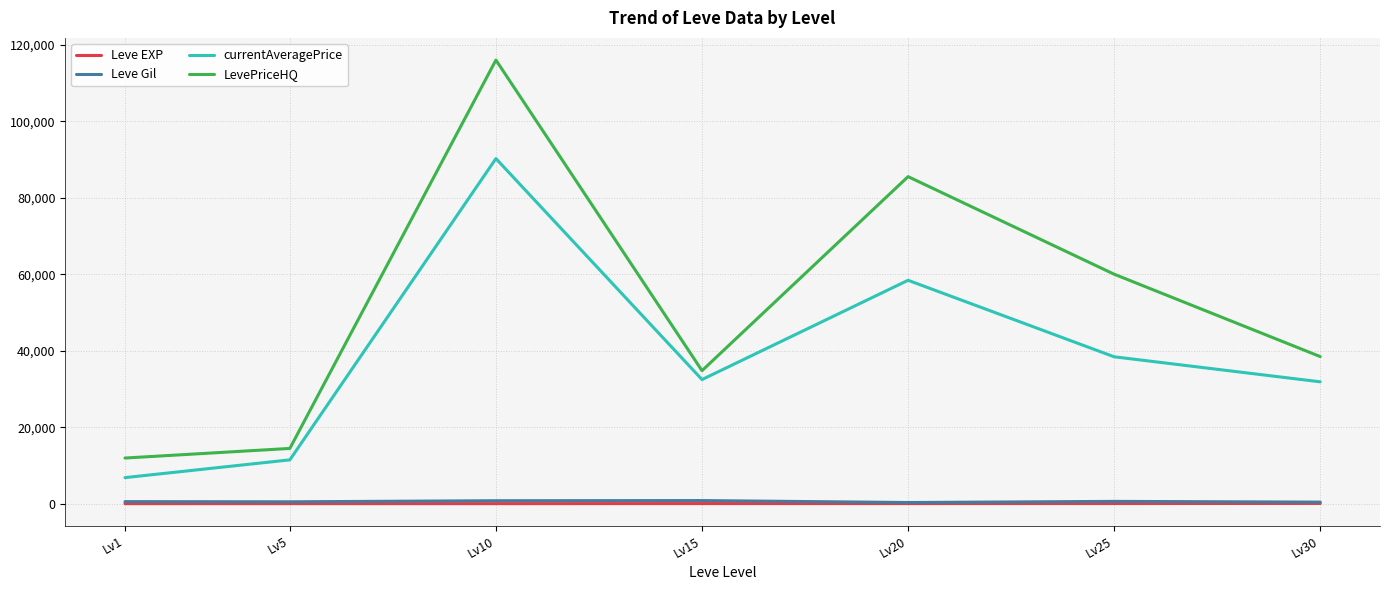

Which series has the widest spread of values?

LevePriceHQ